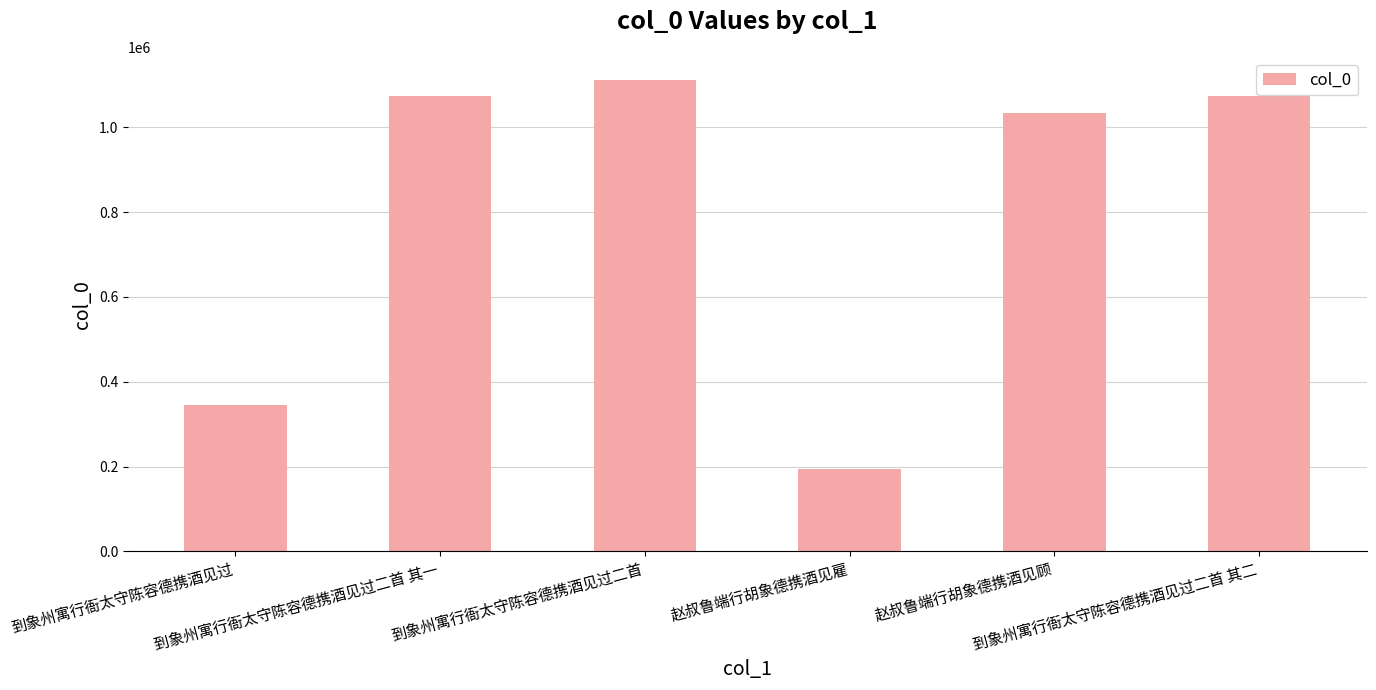

What is the approximate value at 赵叔鲁端行胡象德携酒见顾, to the nearest 10?

1032660